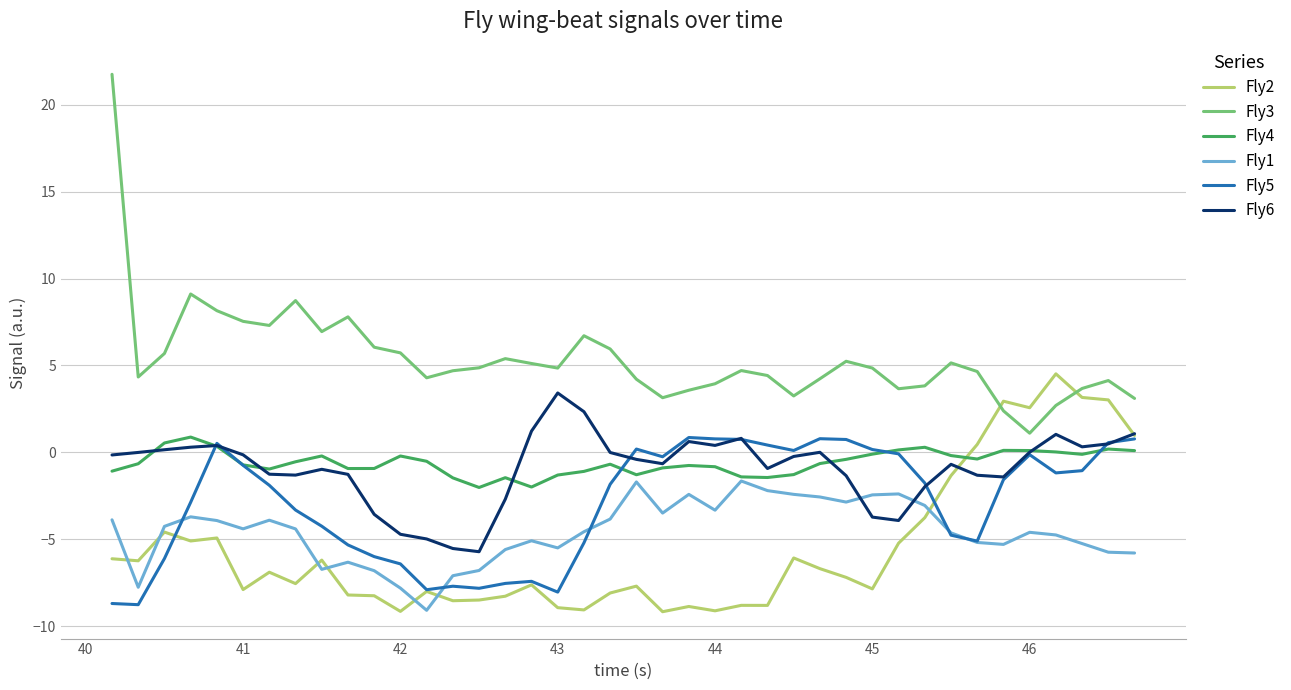

What is the difference between the maximum and minimum values in the Fly4 series?

2.9